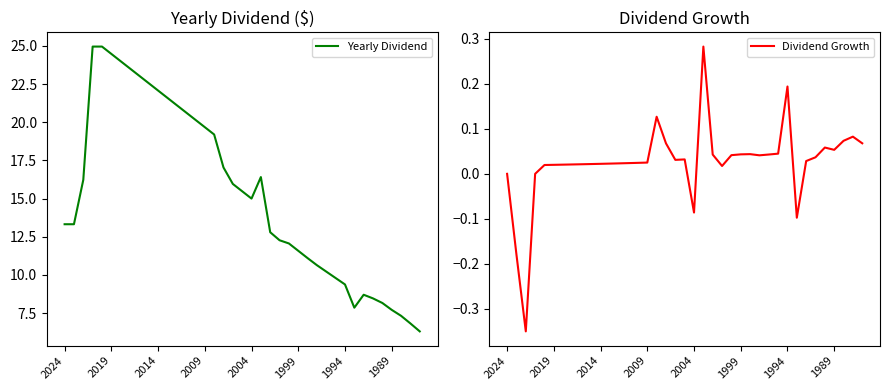

Where is Yearly Dividend nearest to the value 15?

2004